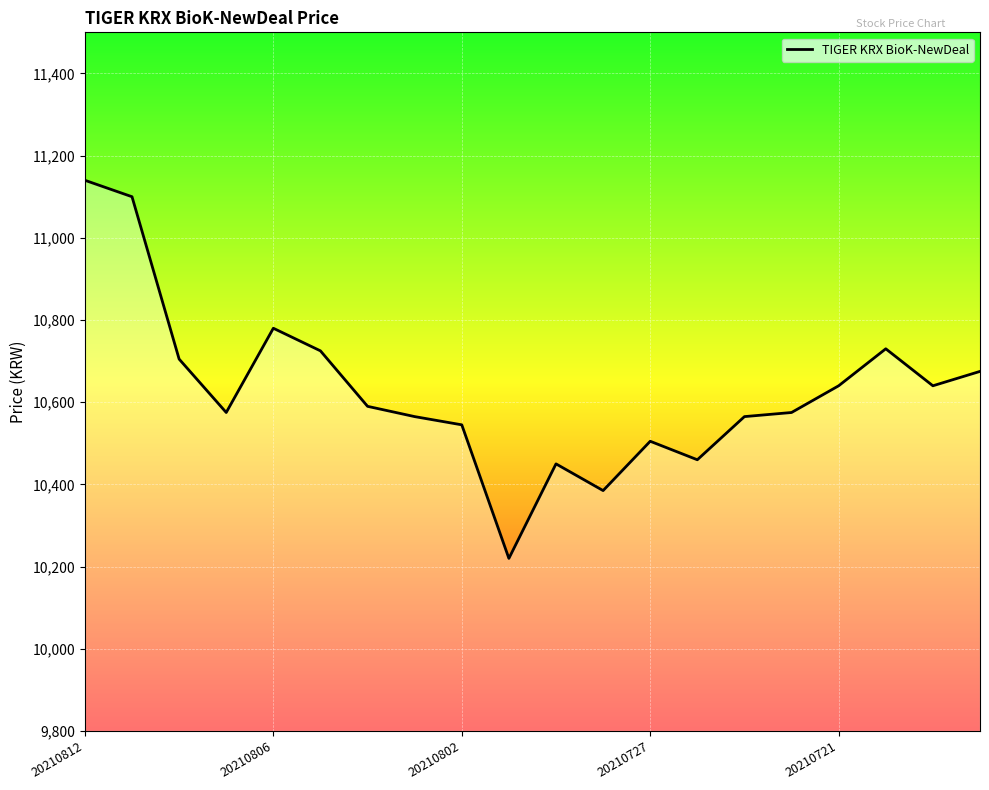

What is the maximum value shown in the chart?

11140